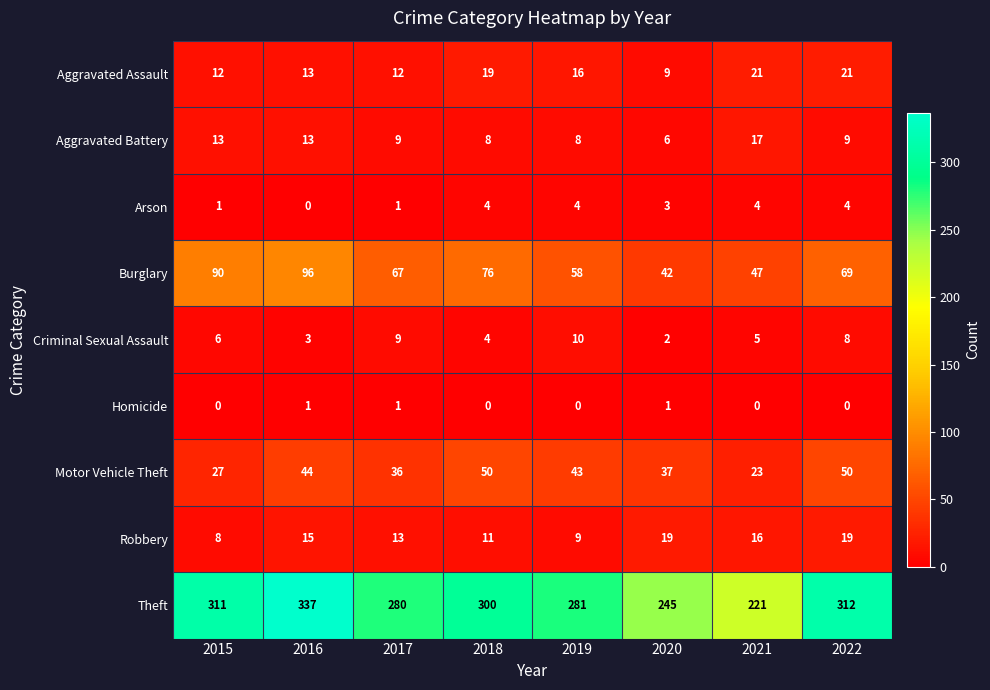

What is the difference between the maximum and second lowest values in the Arson series?

3